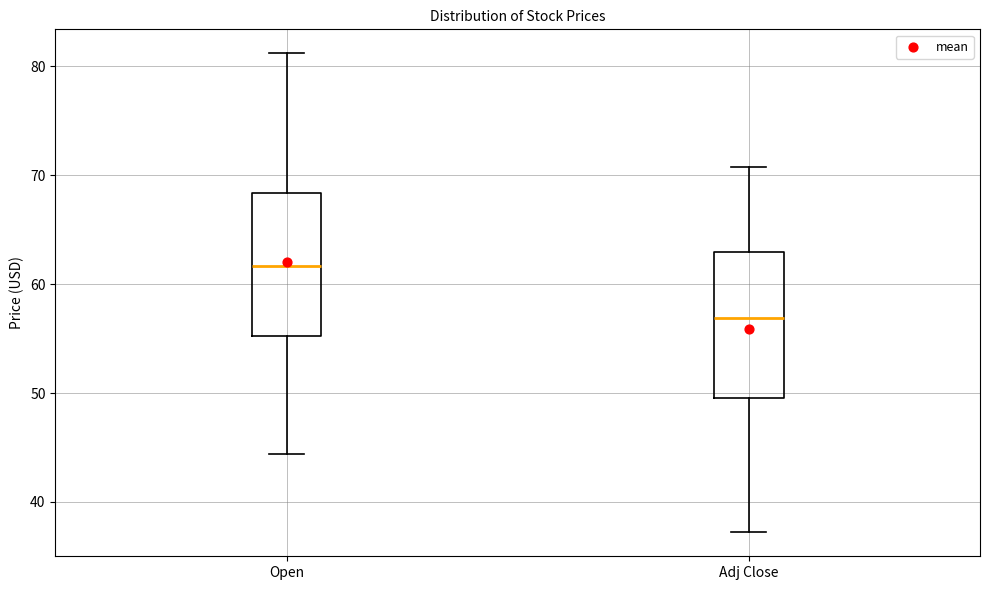

Reading left to right, transcribe this box plot: for each box, give where its median line is, the range the box spans, and where its two whiskers end, as read against the y-axis. The values are not printed on the chart, so give them approximately, as read against the axis.

Open: median 62, box 55 to 68, whiskers 44 to 81
Adj Close: median 57, box 50 to 63, whiskers 37 to 71